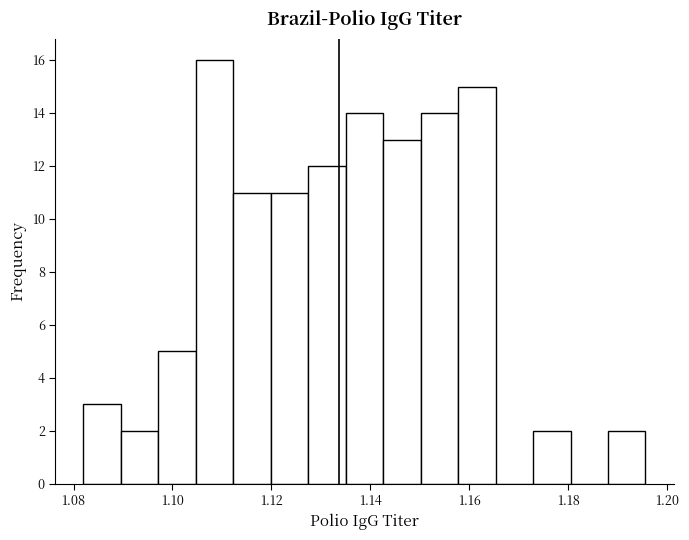

Around what value on the x-axis is the tallest bar? Give the approximate position of its centre, as read against the axis.

1.108